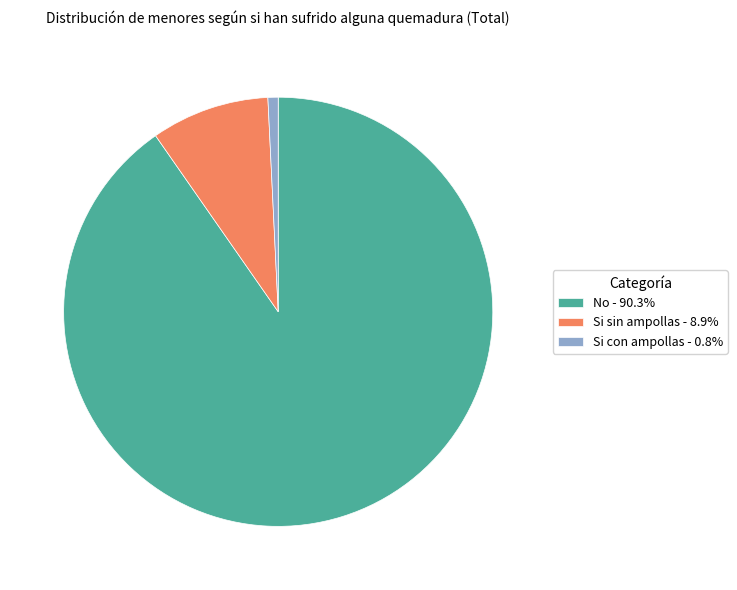

Is it true that Si sin ampollas is 3% of the pie?

False